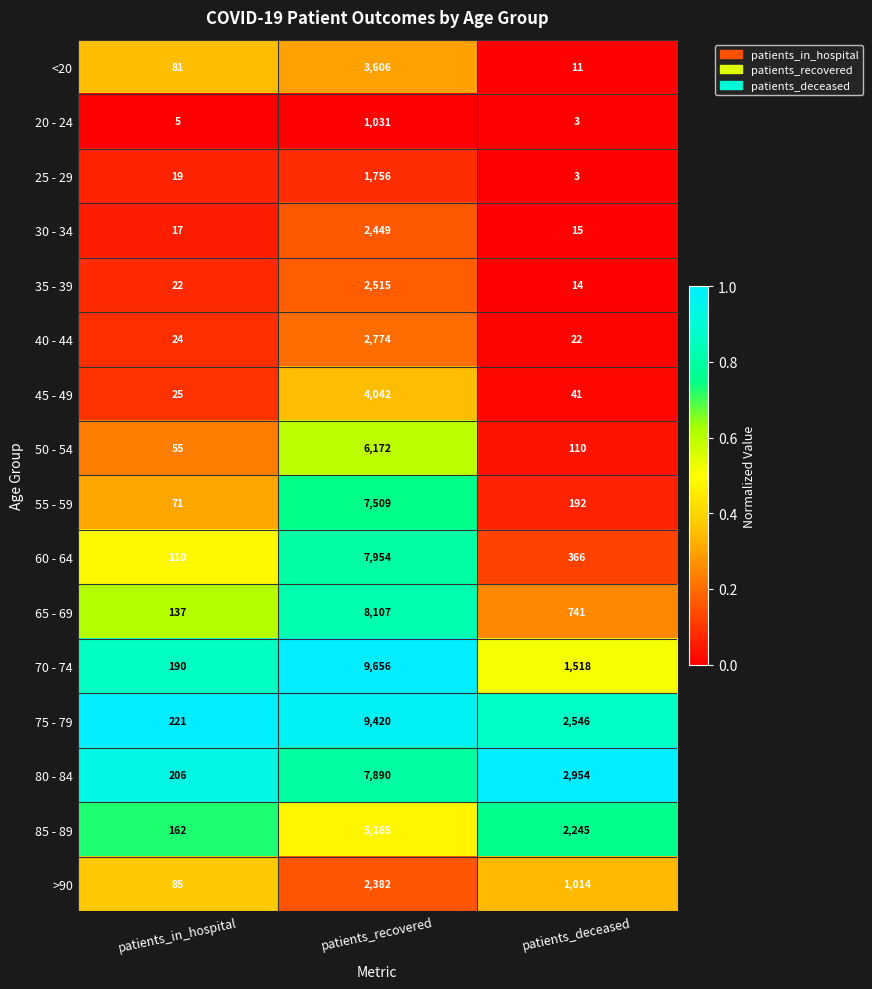

What is the sum of the 40 - 44 values at patients_deceased and patients_recovered?

2796